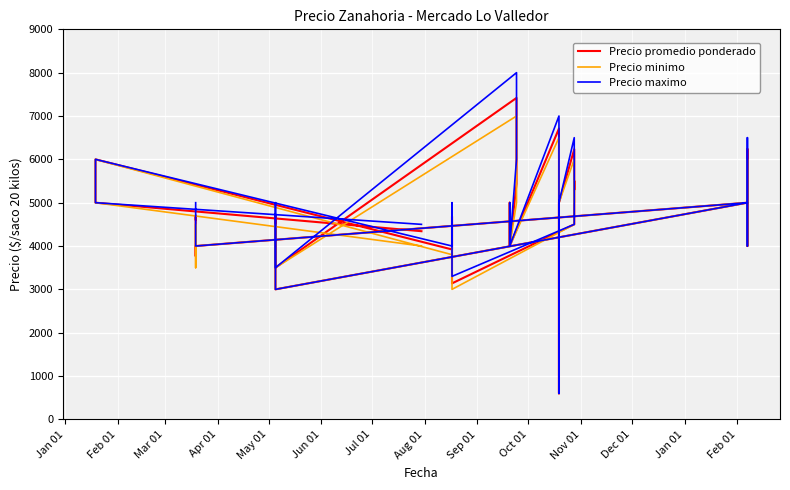

What is the maximum value shown in the chart?

8000